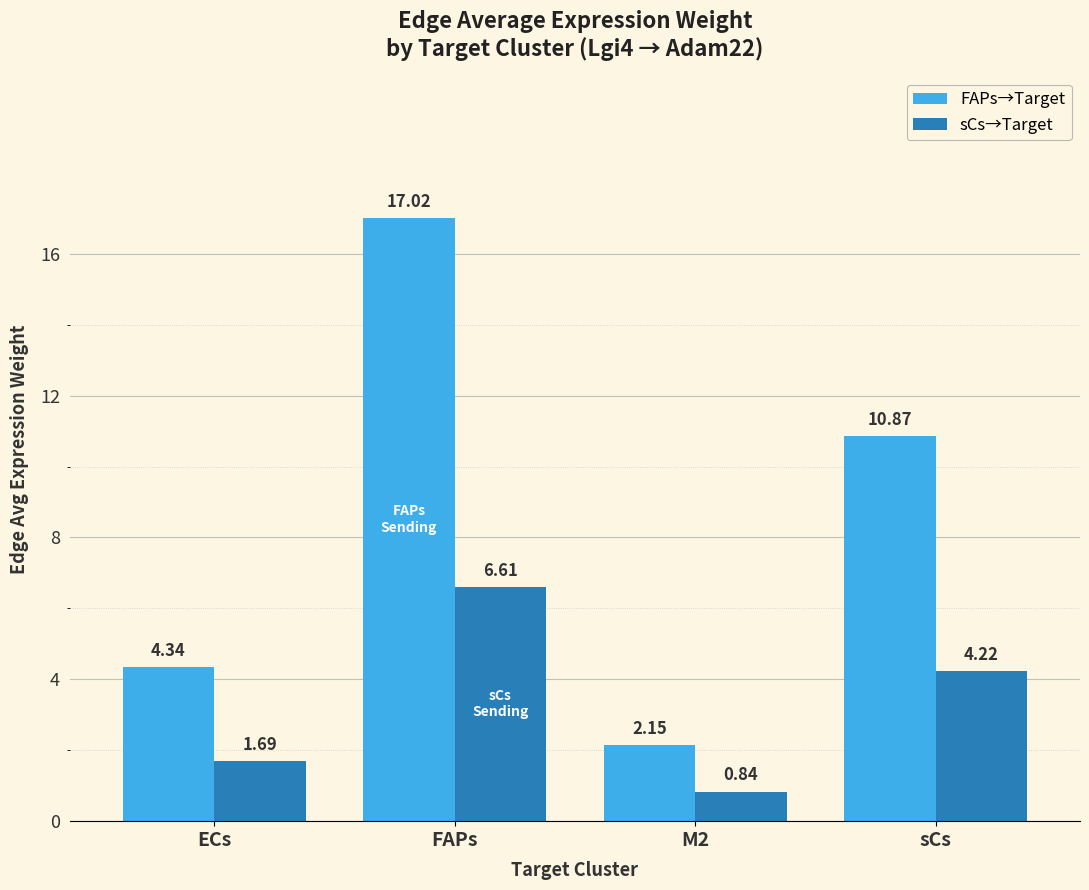

Rank the series at M2 from highest to lowest value.

FAPs→Target, sCs→Target